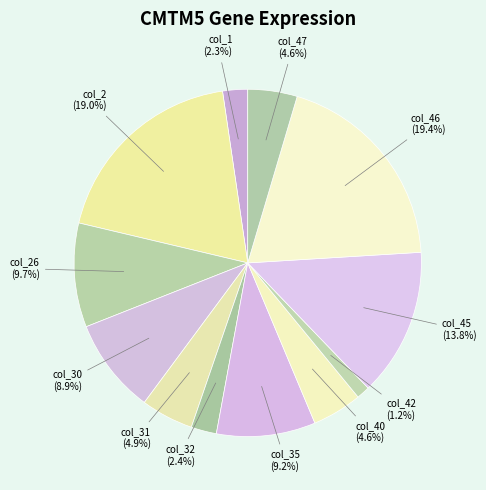

Which has a higher value, col_42 or col_47?

col_47